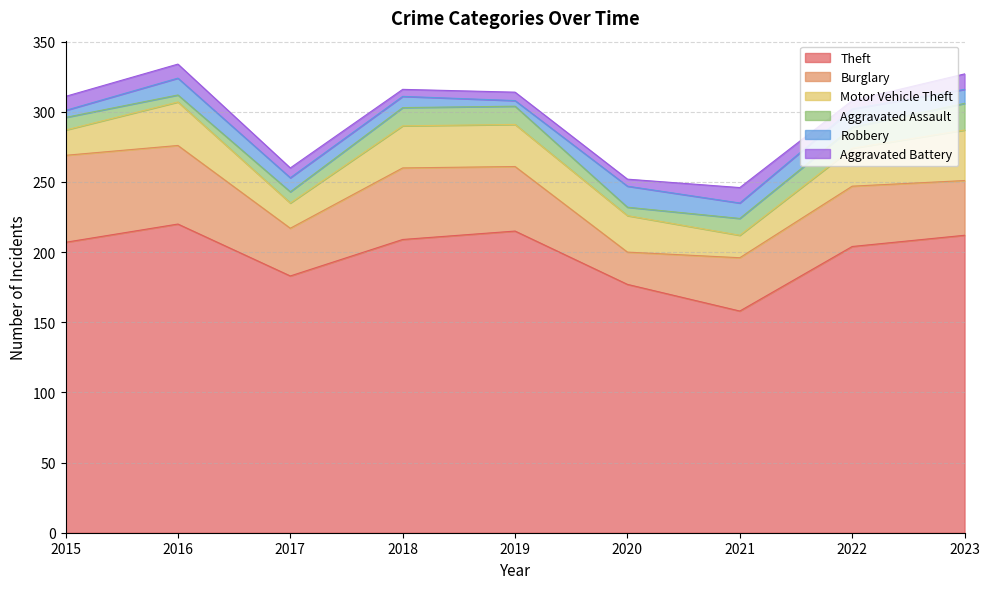

Is it true that Burglary equals 54 at 2017?

False